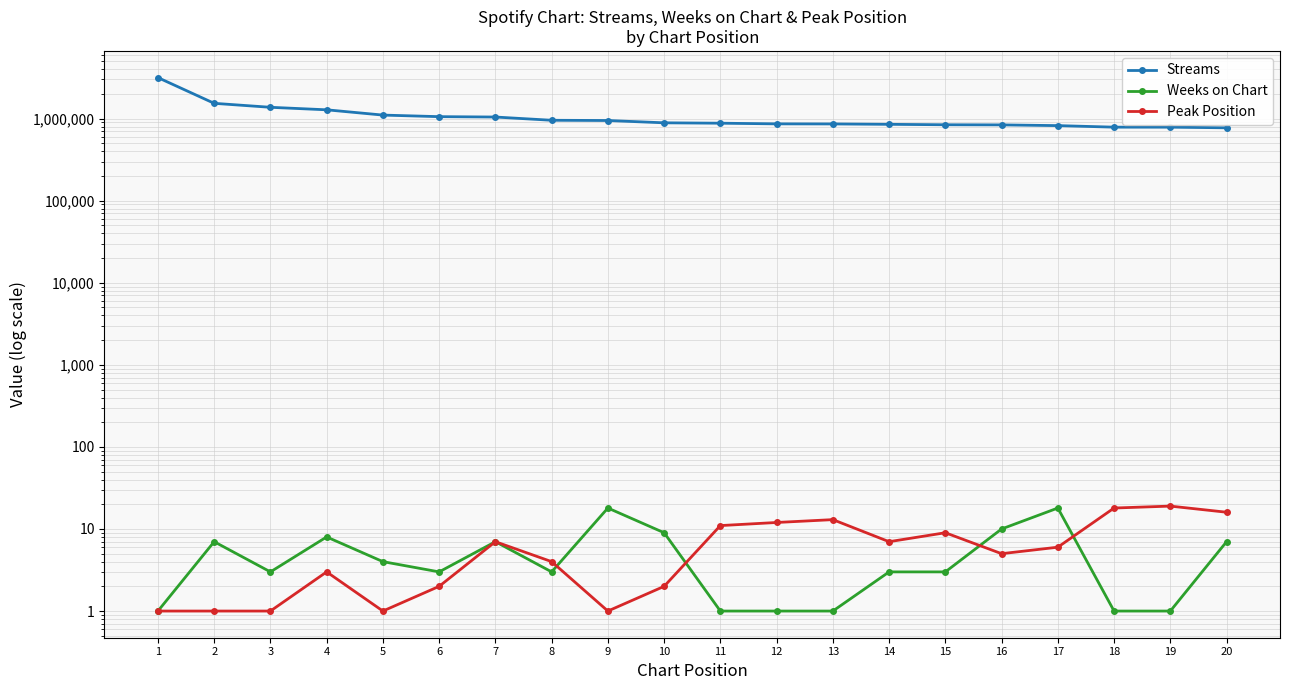

What is the total value across all series at 5?

1104813